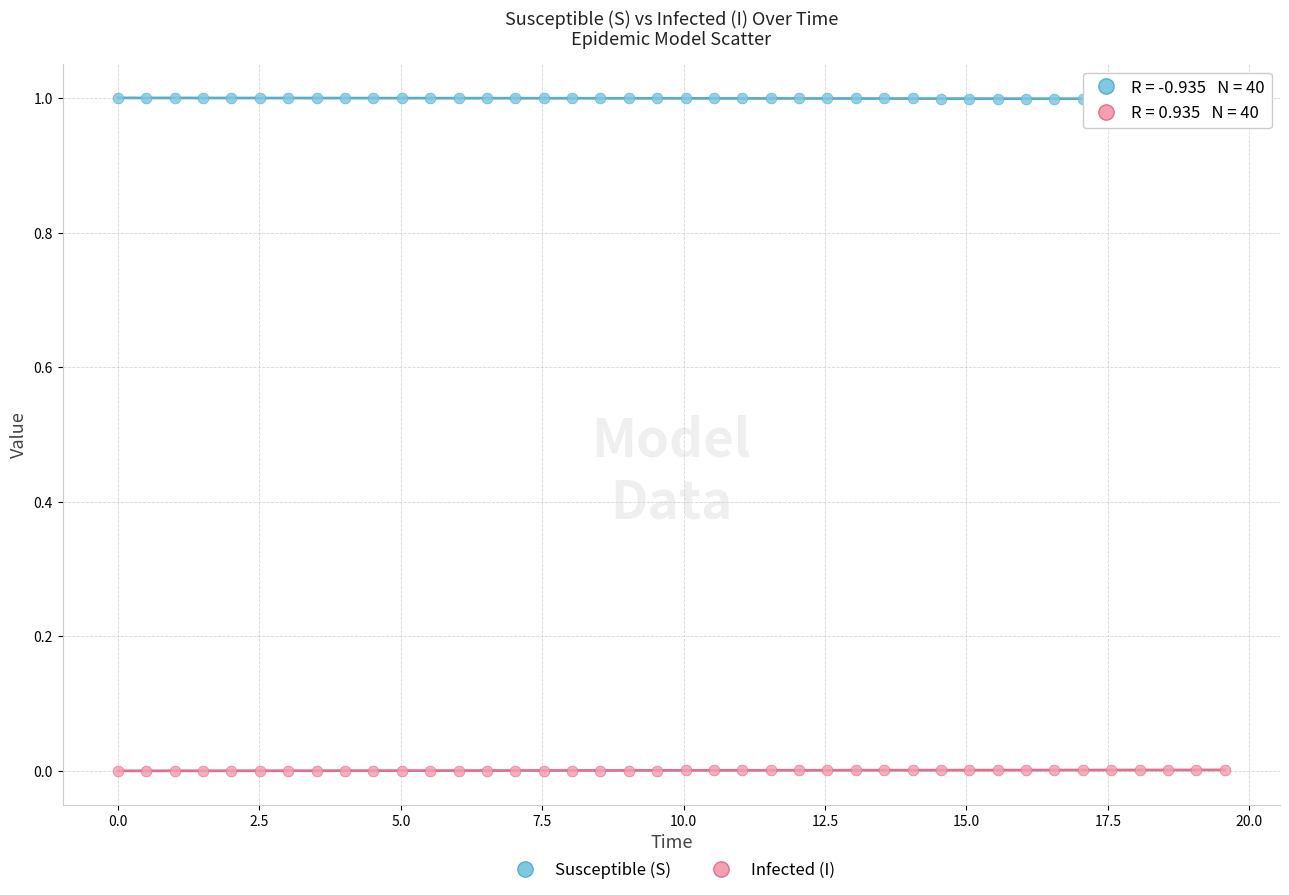

Which series contains the lowest Y value?

Infected (I)